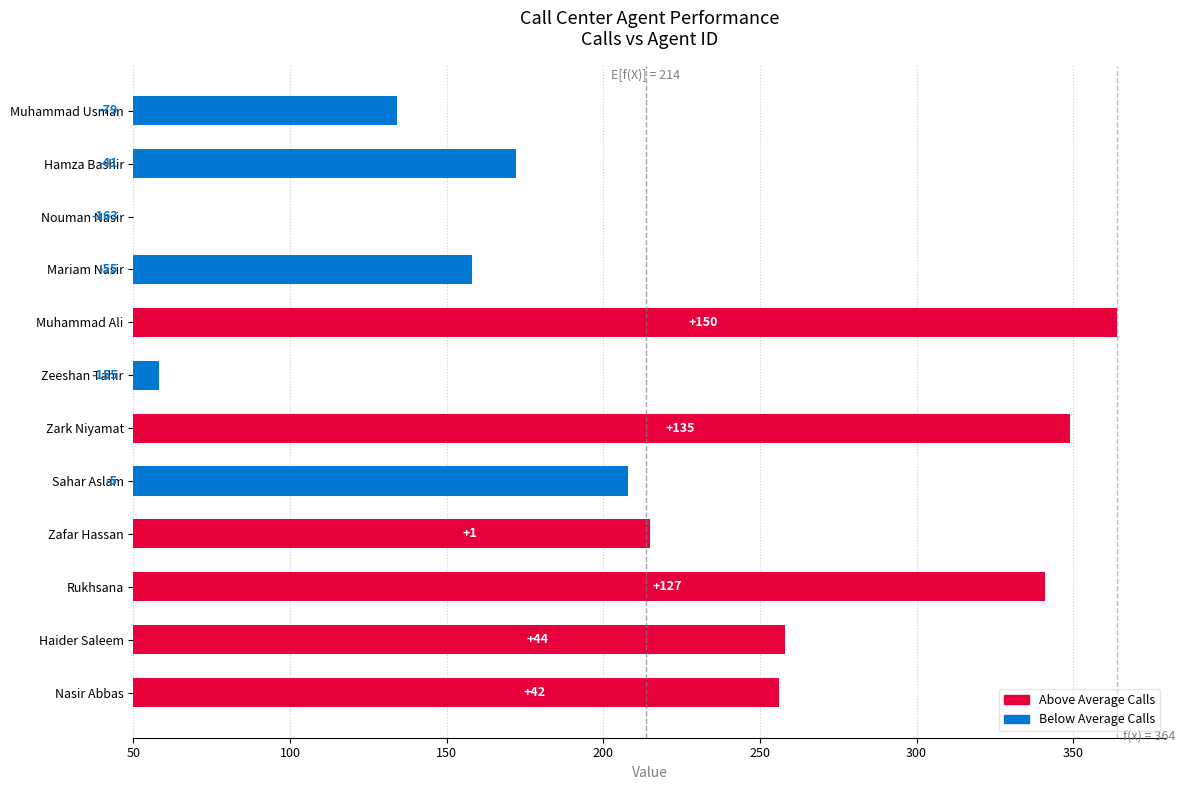

Reading left to right, list all the values displayed in this chart.

84	122	0	108	314	8	299	158	165	291	208	206